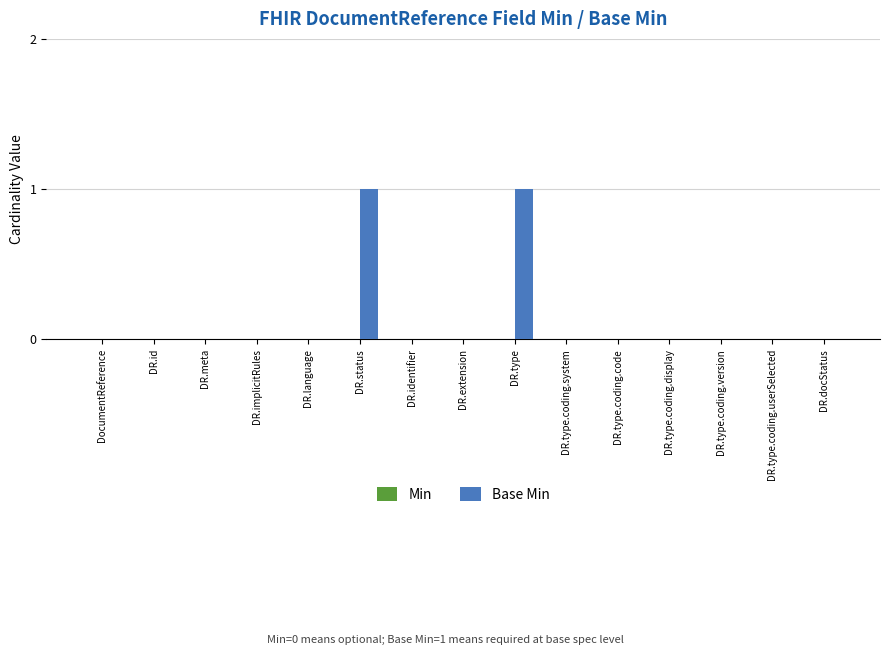

Is it true that the value at DR.type.coding.userSelected is -1?

False